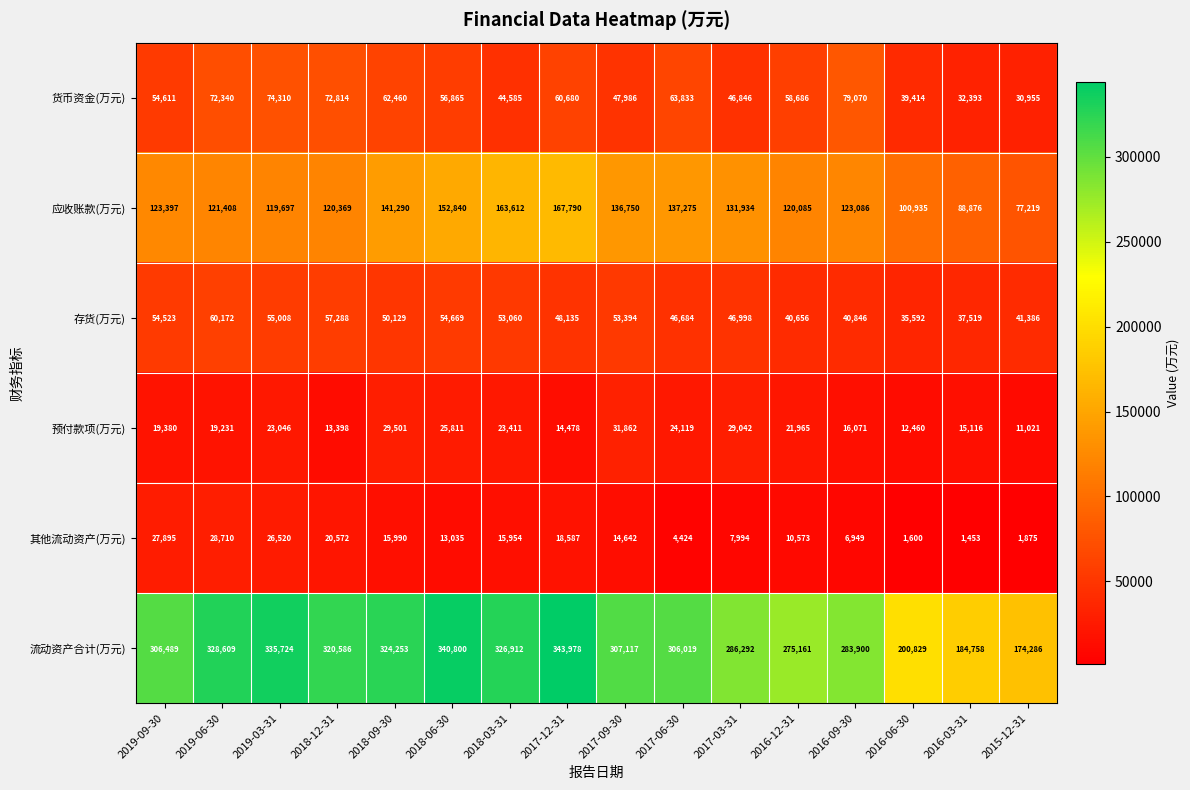

Rank the series by their maximum value, from lowest to highest.

其他流动资产(万元), 预付款项(万元), 存货(万元), 货币资金(万元), 应收账款(万元), 流动资产合计(万元)